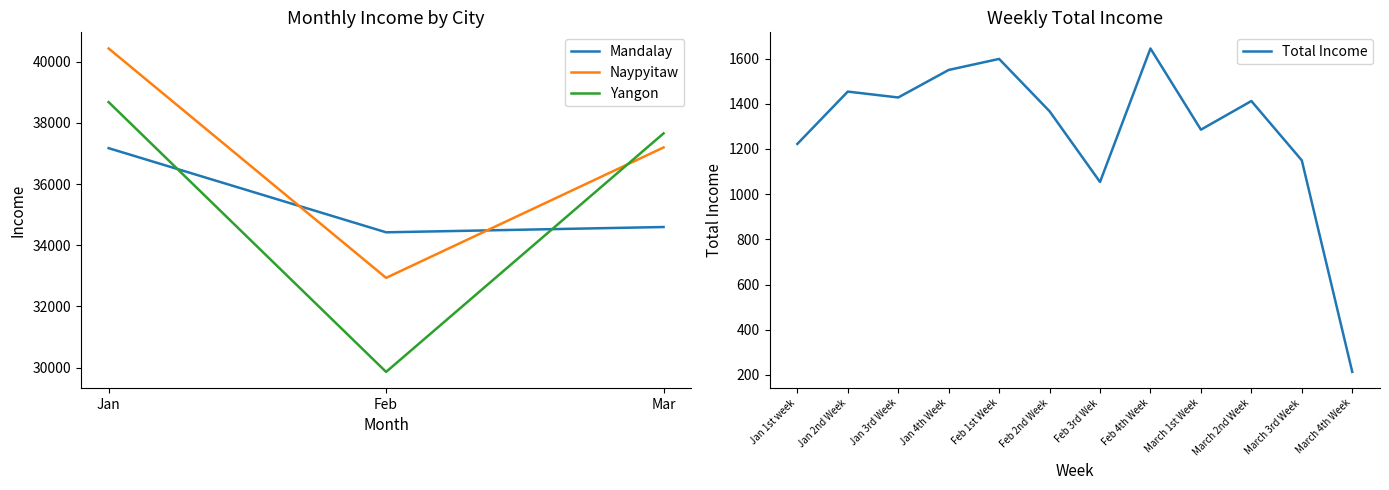

What is the maximum value shown in the chart?

40434.7